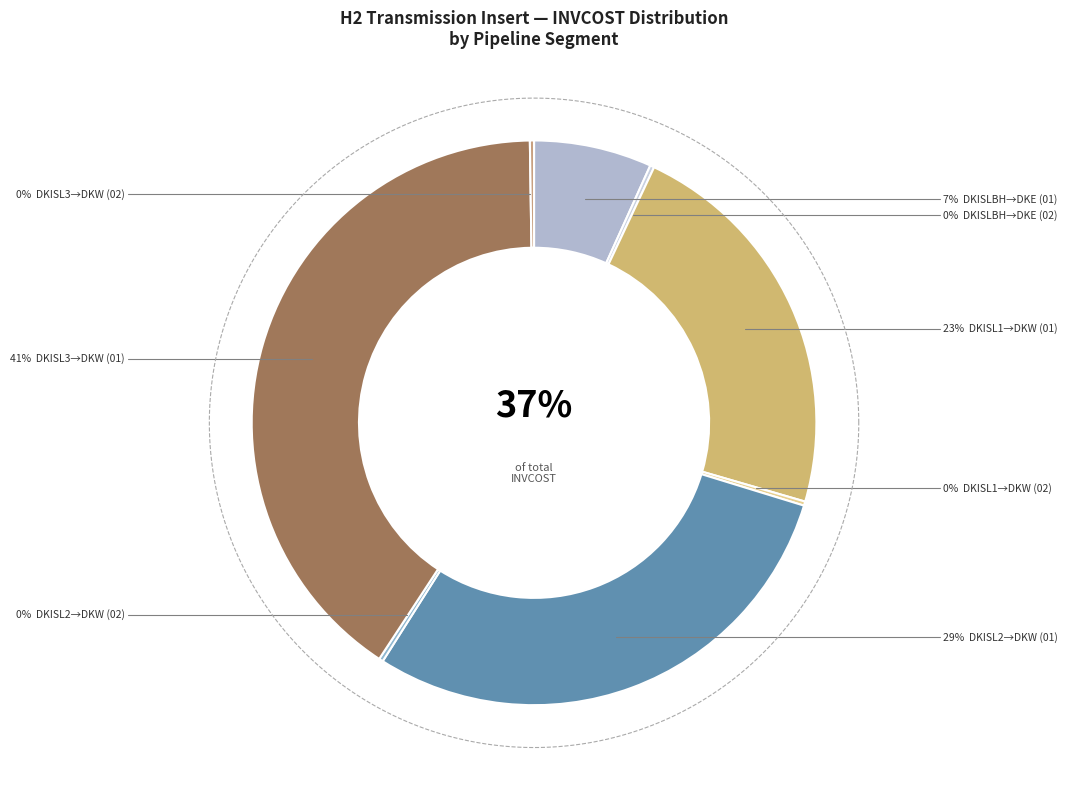

Between TB_H2_DKISL3_DKW_02 and TB_H2_DKISLBH_DKE_02, which is larger?

TB_H2_DKISL3_DKW_02